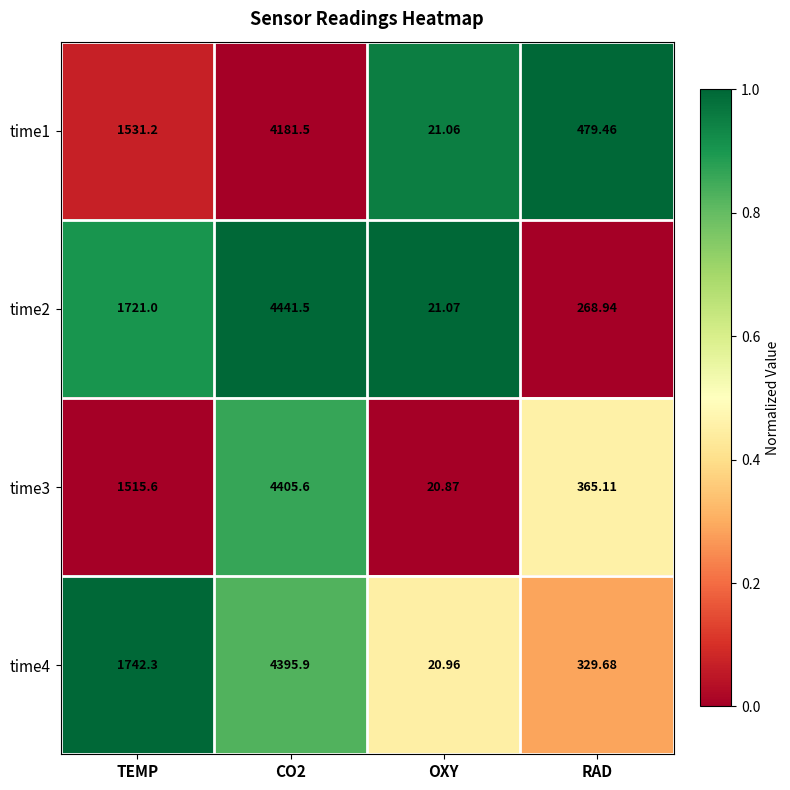

What is the greatest value displayed?

4441.5